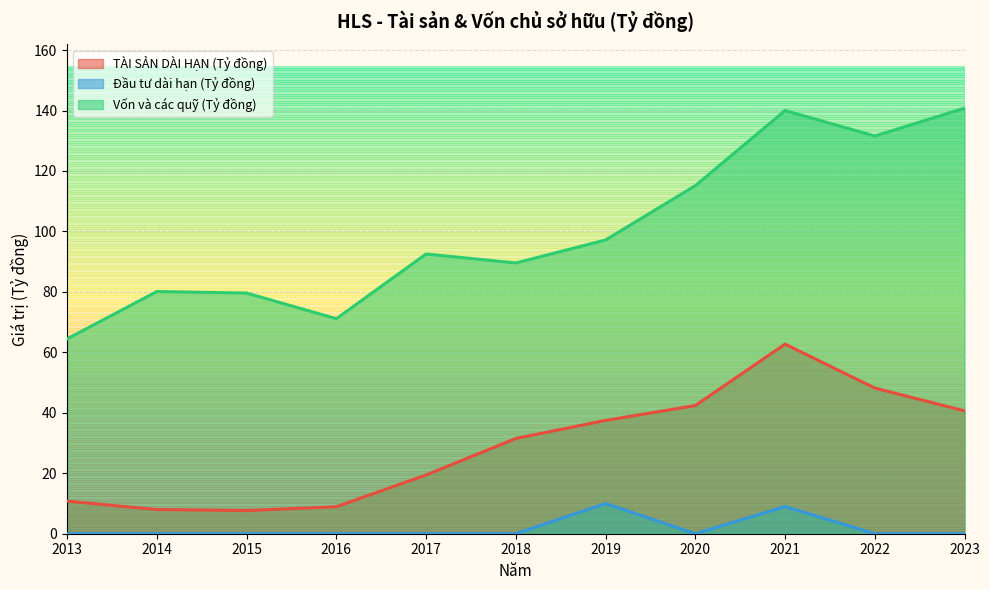

Reading right to left, extract all data points from this chart.

TÀI SẢN DÀI HẠN (Tỷ đồng): 2023=40.6	2022=48.2	2021=62.7	2020=42.4	2019=37.5	2018=31.5	2017=19.4	2016=8.9	2015=7.7	2014=8.0	2013=10.8
Đầu tư dài hạn (Tỷ đồng): 2023=0.0	2022=0.0	2021=9.0	2020=0.0	2019=10.0	2018=0.0	2017=0.0	2016=0.0	2015=0.0	2014=0.0	2013=0.0
Vốn và các quỹ (Tỷ đồng): 2023=140.8	2022=131.6	2021=140.0	2020=115.1	2019=97.2	2018=89.6	2017=92.5	2016=71.1	2015=79.6	2014=80.1	2013=64.5